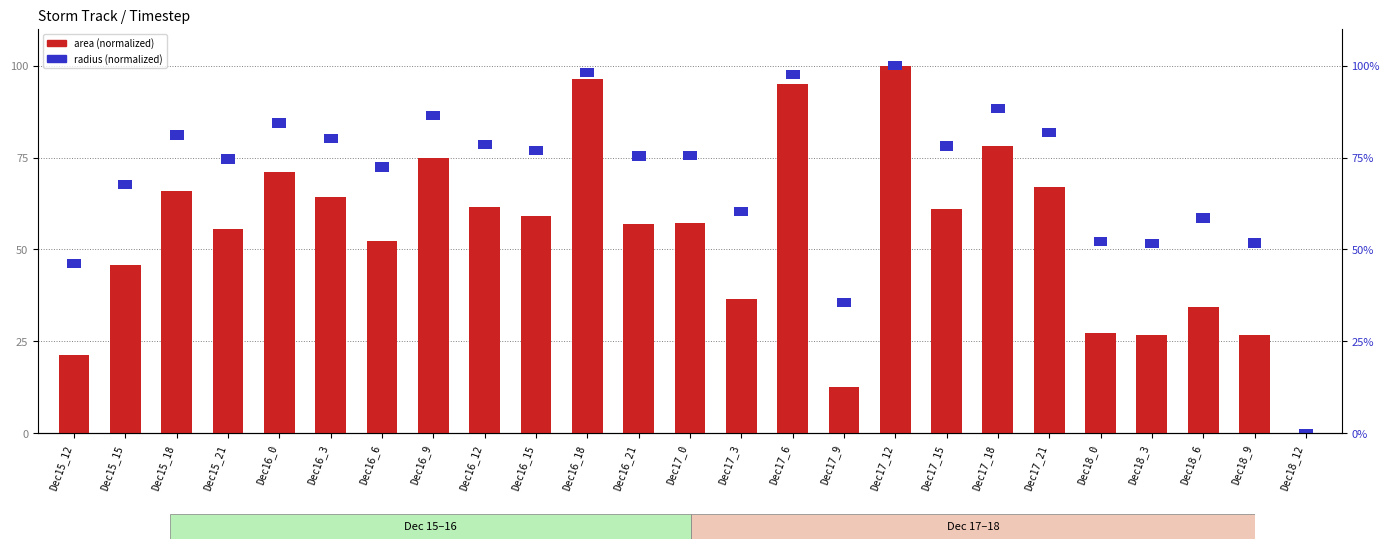

Reading right to left, what are all the values shown in this chart?

Dec18_12=0.0	Dec18_9=26.8	Dec18_6=34.3	Dec18_3=26.7	Dec18_0=27.2	Dec17_21=67.1	Dec17_18=78.0	Dec17_15=61.0	Dec17_12=100.0	Dec17_9=12.6	Dec17_6=95.1	Dec17_3=36.5	Dec17_0=57.2	Dec16_21=56.9	Dec16_18=96.3	Dec16_15=59.2	Dec16_12=61.6	Dec16_9=74.9	Dec16_6=52.4	Dec16_3=64.2	Dec16_0=71.2	Dec15_21=55.7	Dec15_18=65.8	Dec15_15=45.7	Dec15_12=21.4